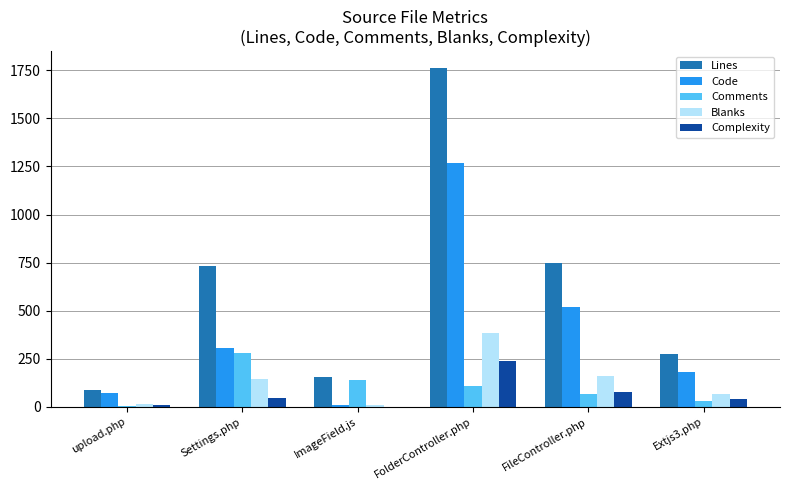

Are the bars grouped side by side (vs. stacked)?

Yes